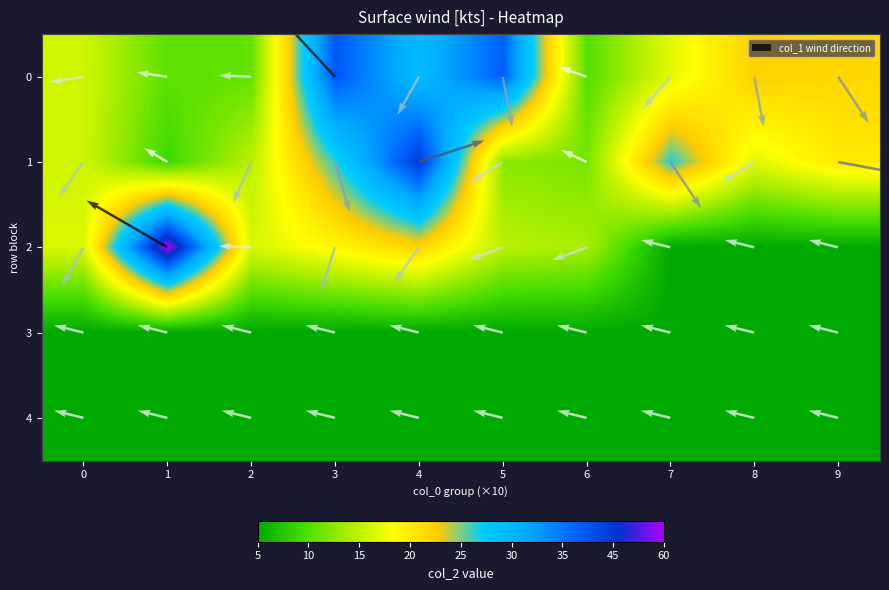

How many values in the 1 series exceed 43?

4